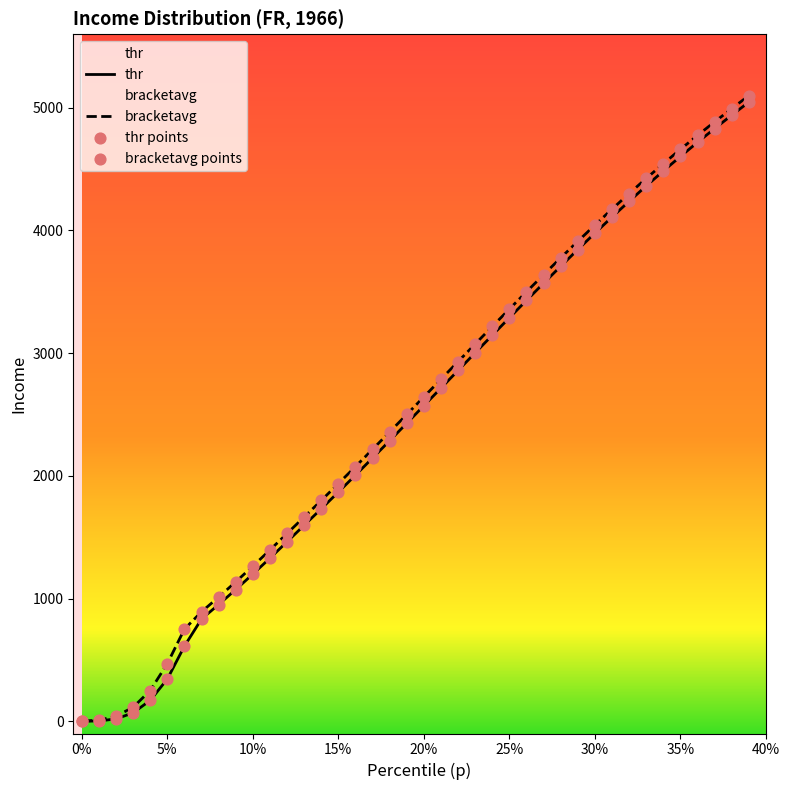

What is the total value across all series at 10?

3727.4